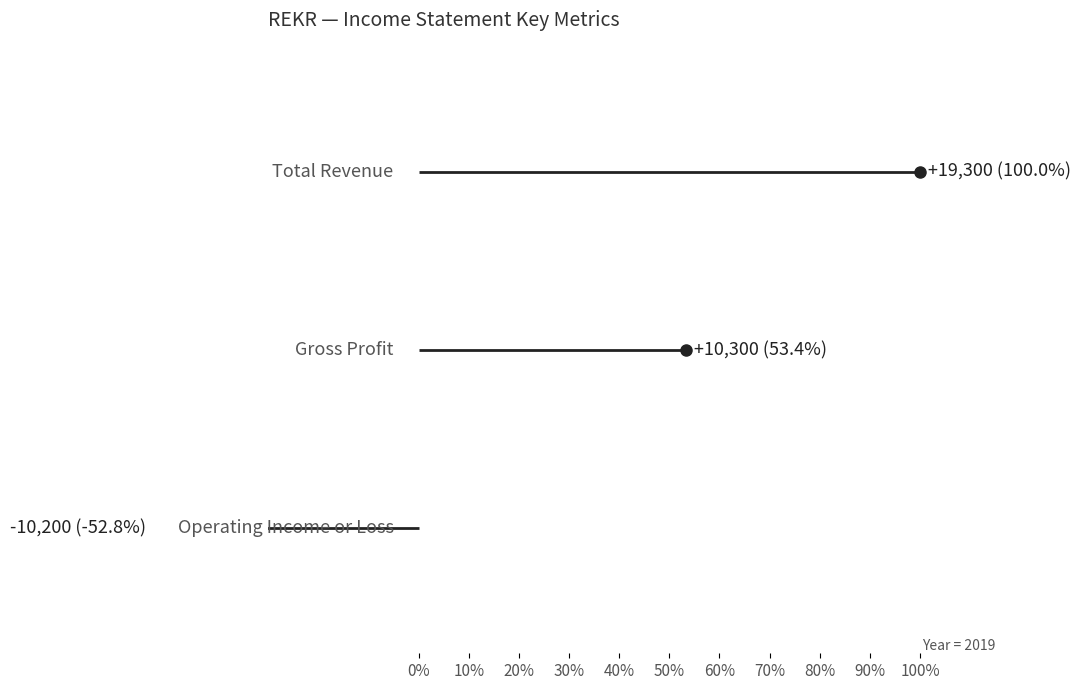

Between 0% and 10%, which series saw the biggest shift?

Total Revenue